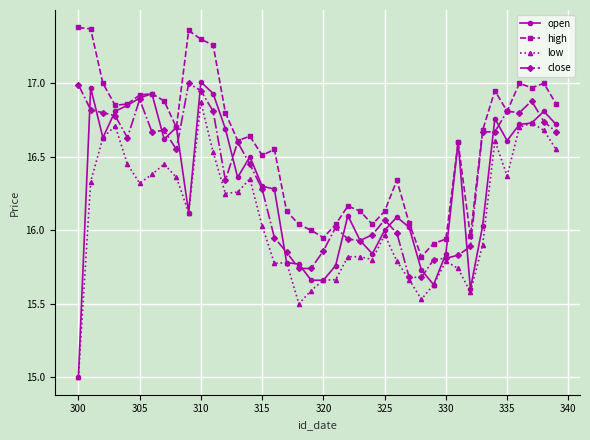

True or false: open has more than 2 points higher than both neighbors.

True